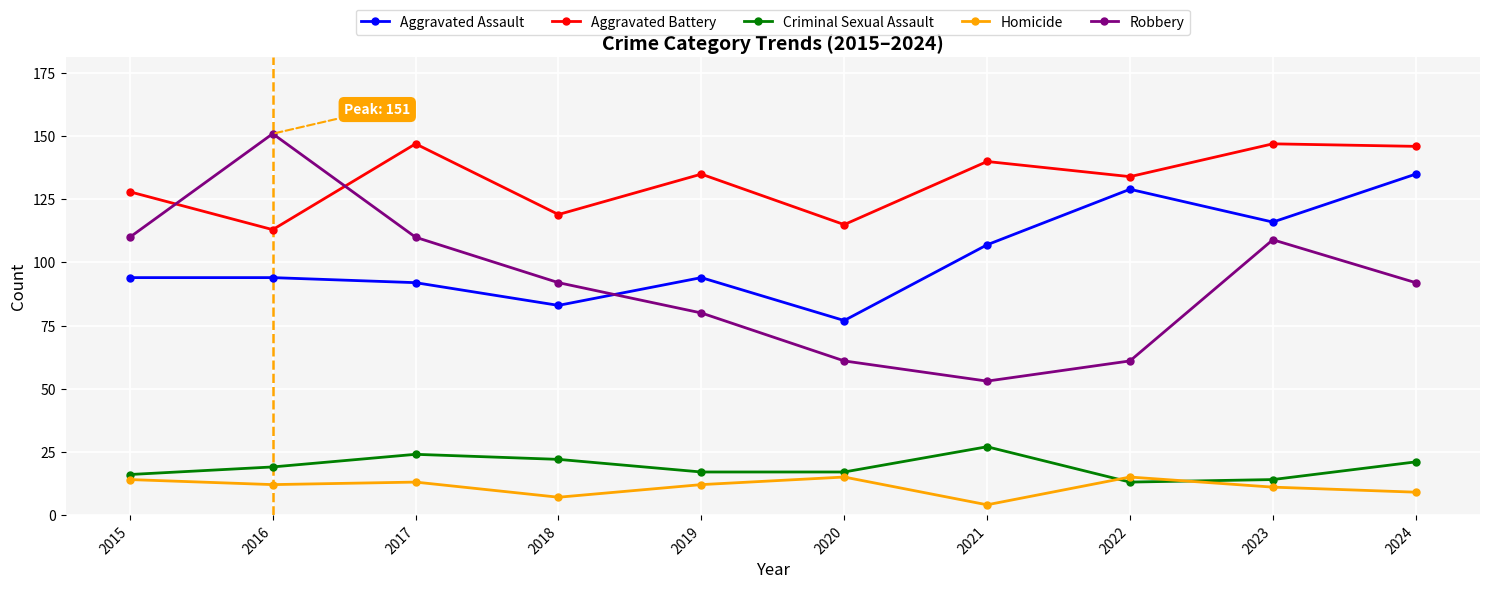

The Aggravated Assault series shows 83 at 2018. True or false?

True